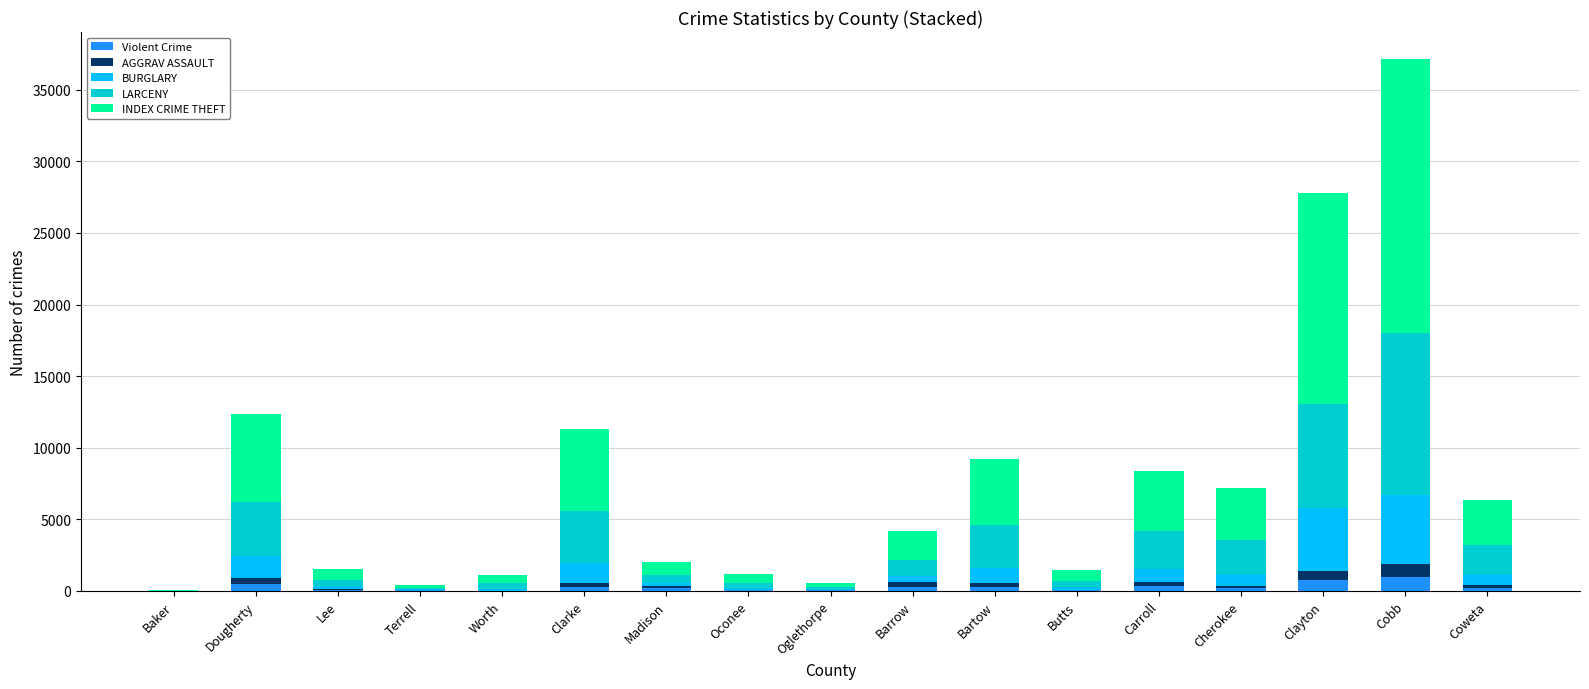

Are the bars horizontal?

No